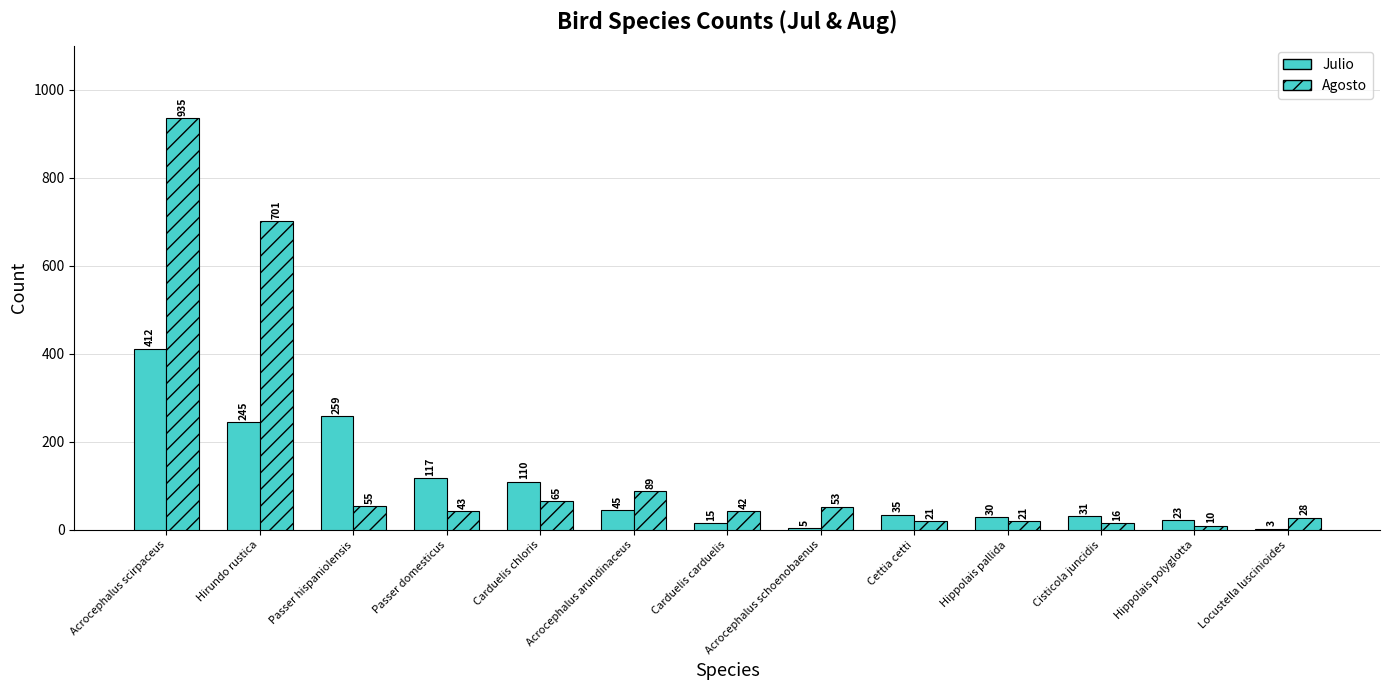

What is the minimum value for Julio?

3